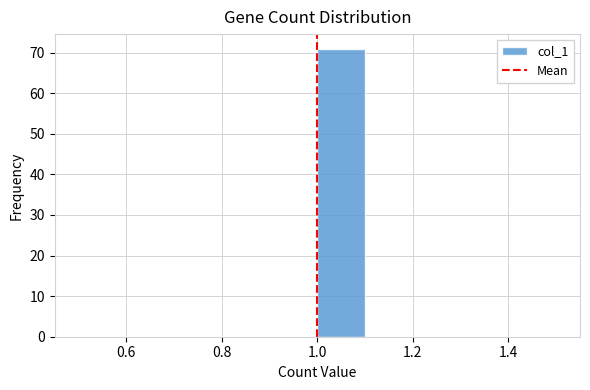

Reading left to right, list every bar in this chart as the range it spans on the x-axis followed by its height. The values are not printed on the chart, so give them approximately, as read against the axis.

0.5 to 0.6: 0
0.6 to 0.7: 0
0.7 to 0.8: 0
0.8 to 0.9: 0
0.9 to 1.0: 0
1.0 to 1.1: 71
1.1 to 1.2: 0
1.2 to 1.3: 0
1.3 to 1.4: 0
1.4 to 1.5: 0